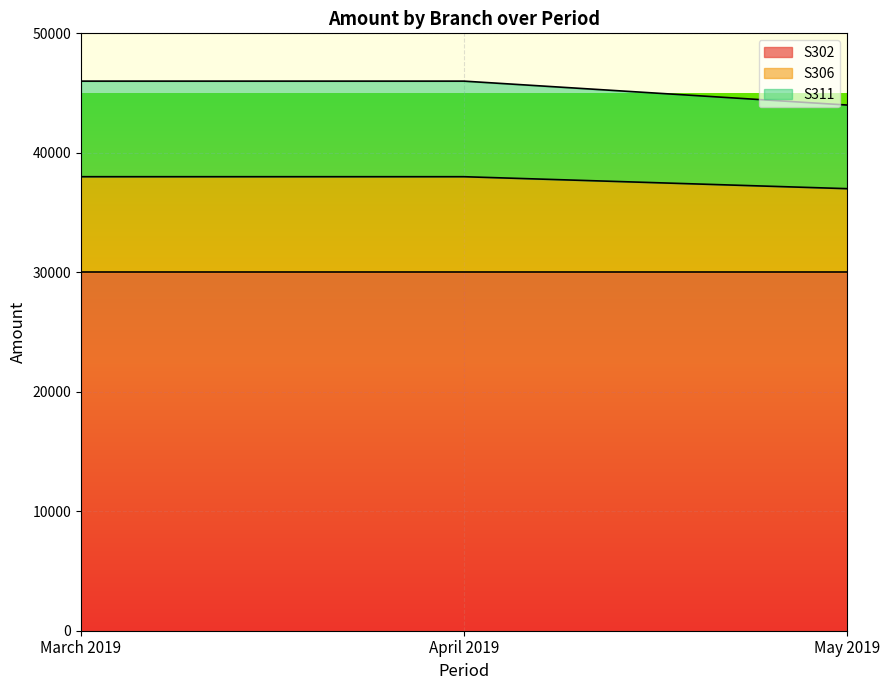

Between March 2019 and May 2019, which series saw the biggest shift?

S311